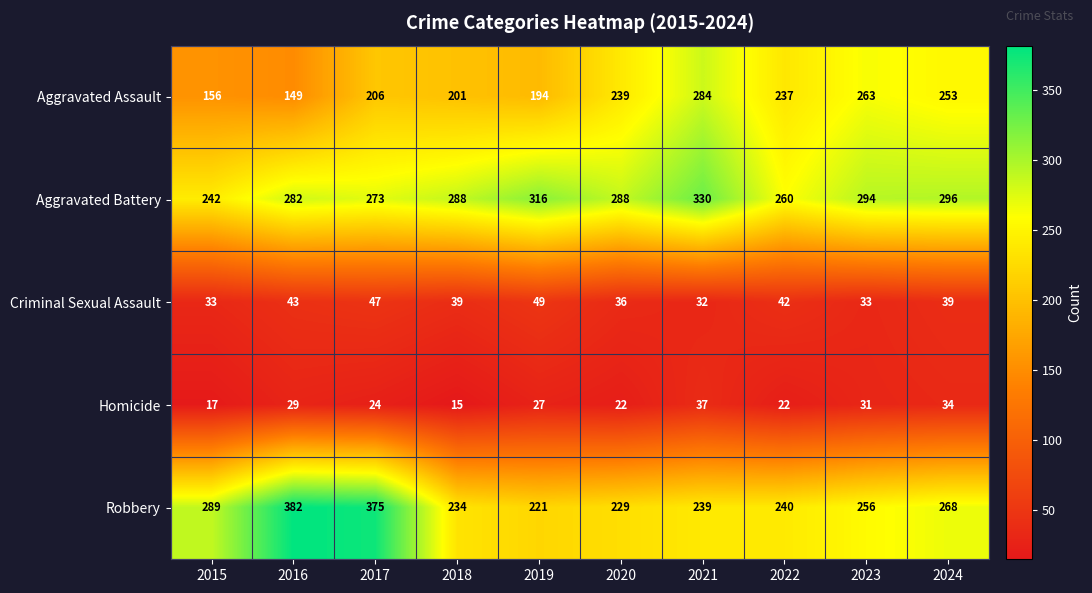

At which label is Aggravated Assault closest to 216?

2017